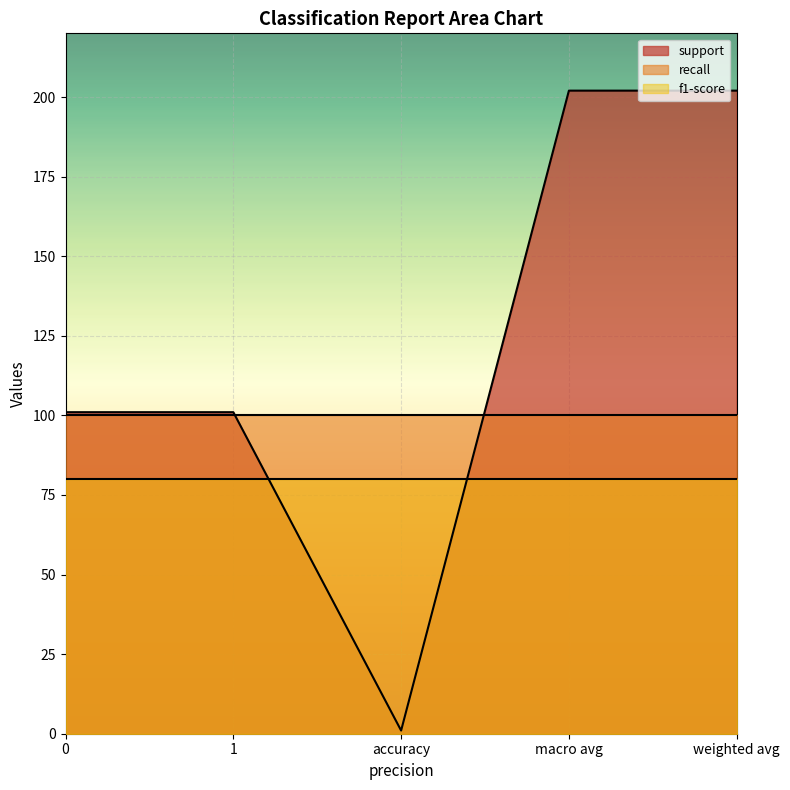

What is the total value across all series at weighted avg?

382